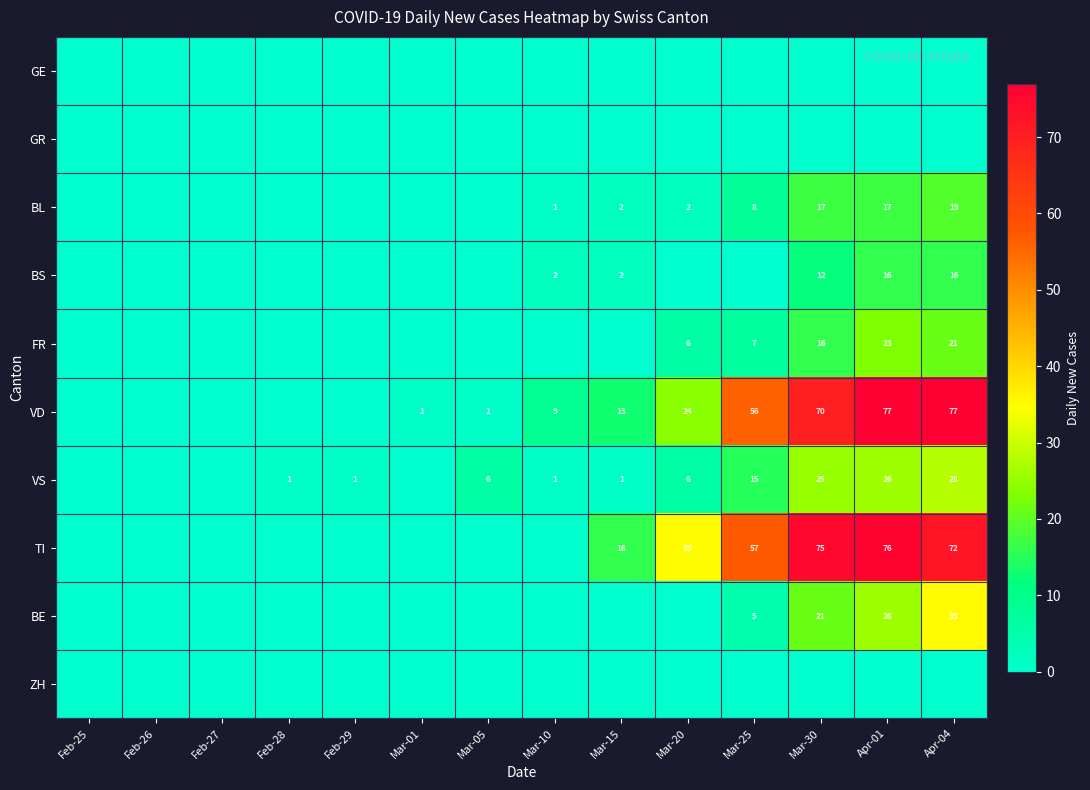

The FR series shows 9 at Mar-25. True or false?

False